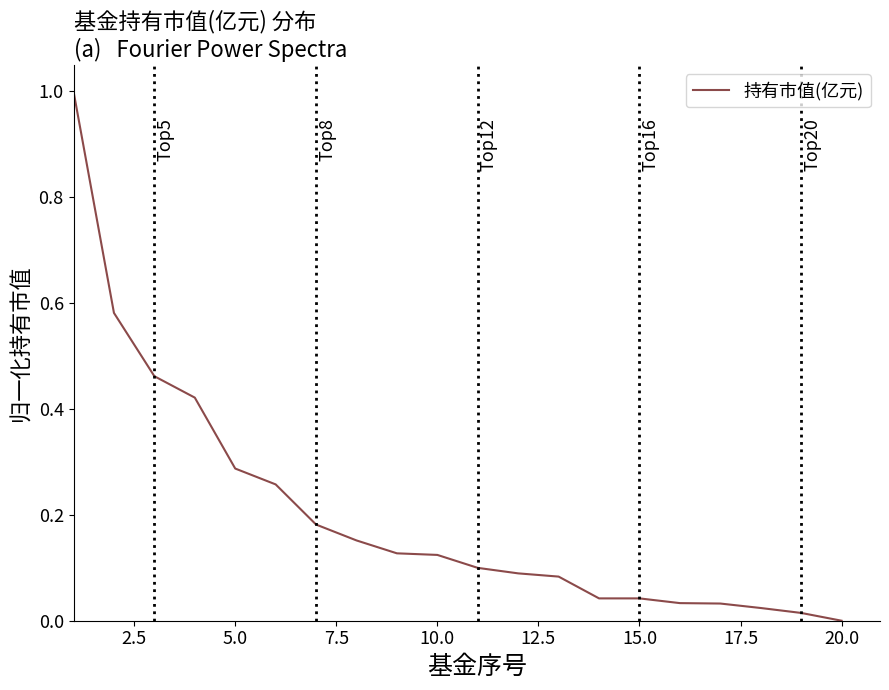

What is the maximum value shown in the chart?

1.0